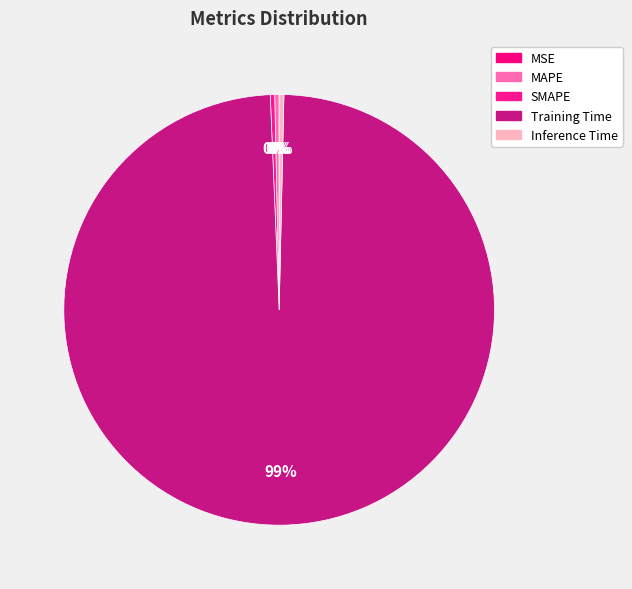

Which category has the smallest portion of the pie?

MSE